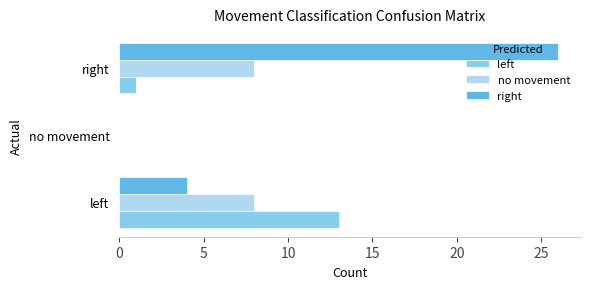

How many values in no movement are above zero?

2